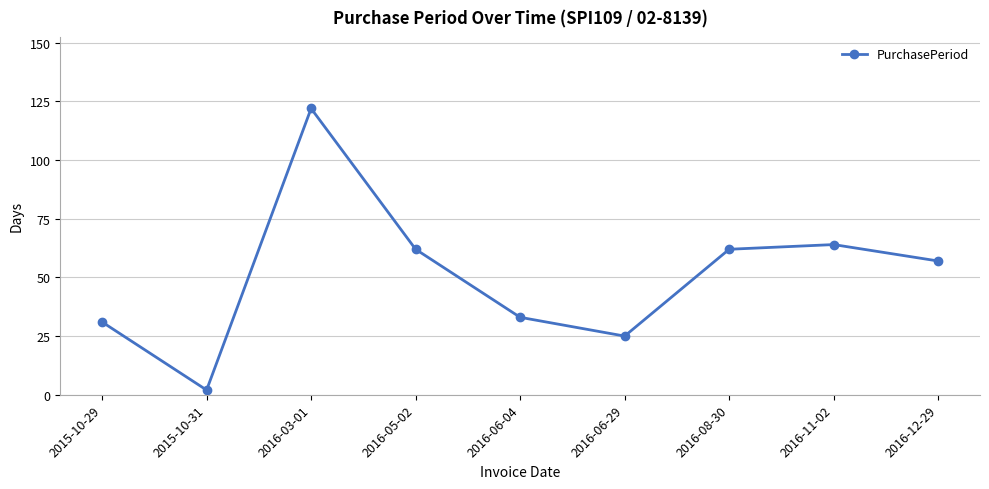

Reading right to left, extract all data points from this chart.

57	64	62	25	33	62	122	2	31